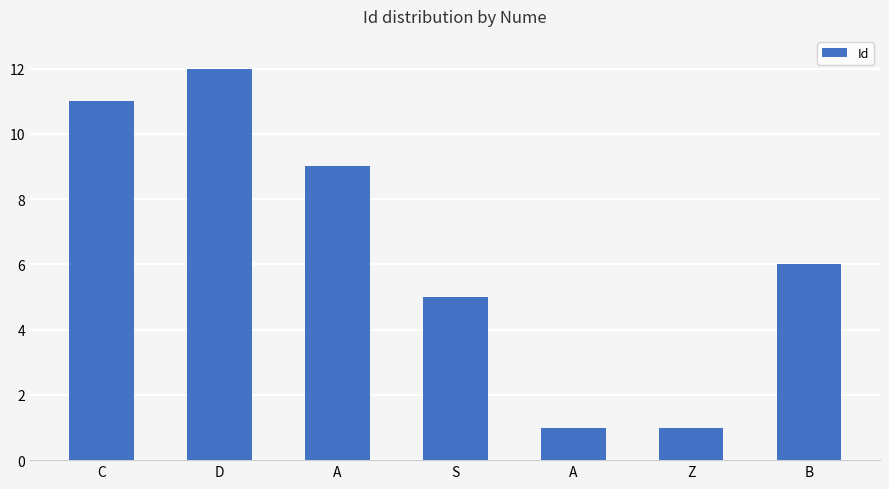

What is the label of the 2nd bar from the left?

D